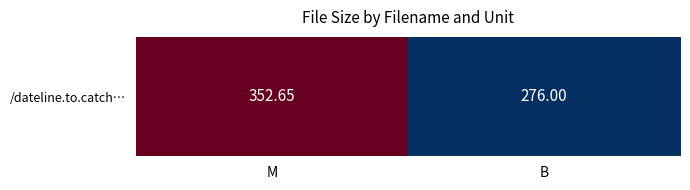

Which category has the lowest value across all series?

B